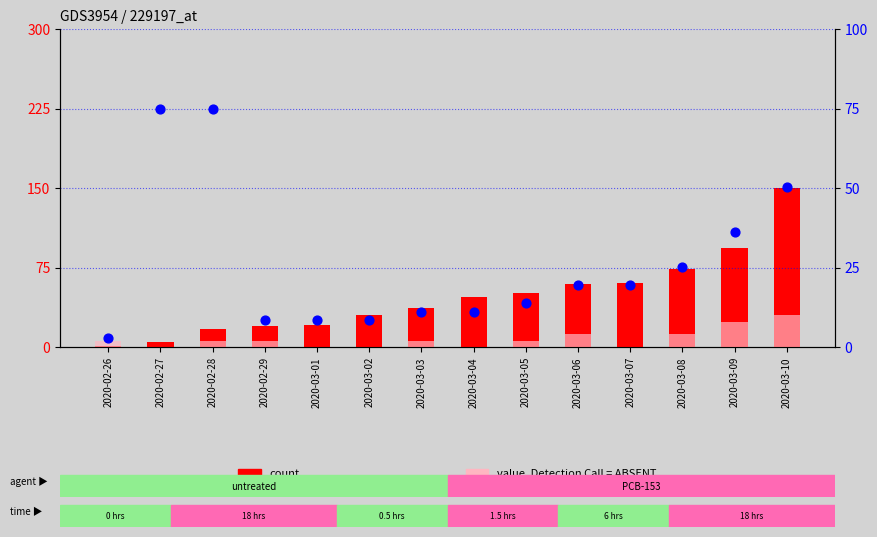

What is the total value across all series at 2020-03-01?

29.4